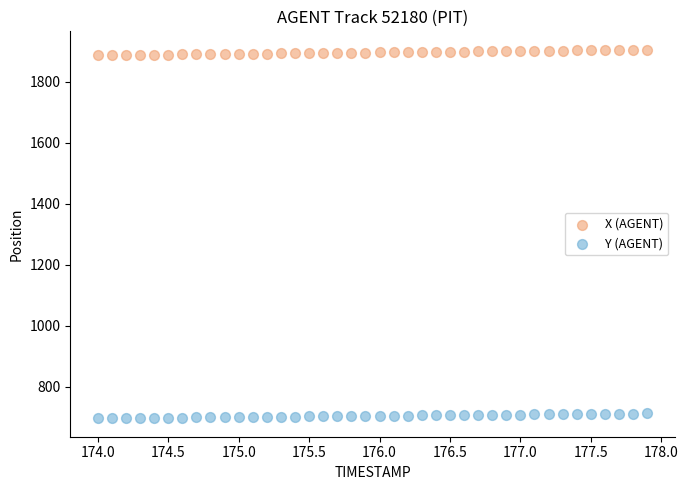

Across all data points, what is the range of X values (max minus min)?

3.9